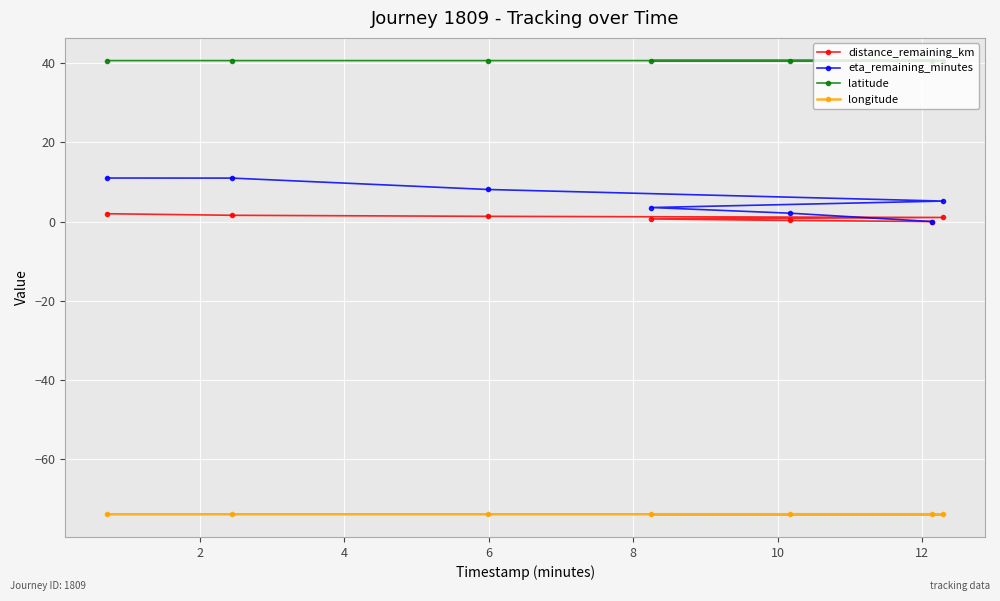

Which series has the widest spread of values?

eta_remaining_minutes